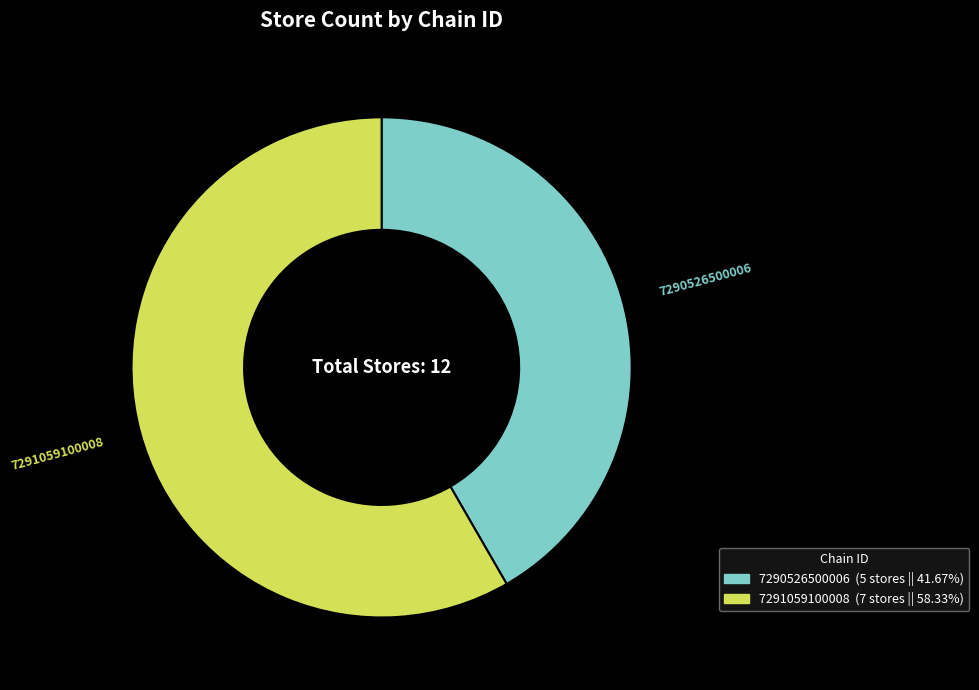

Is 7291059100008 the majority of the pie?

Yes